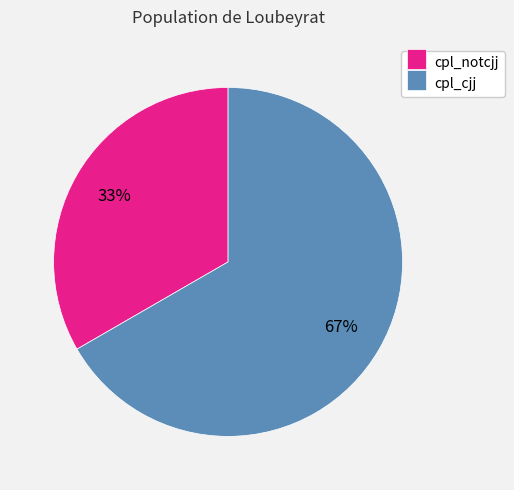

How many segments does this pie chart have?

2